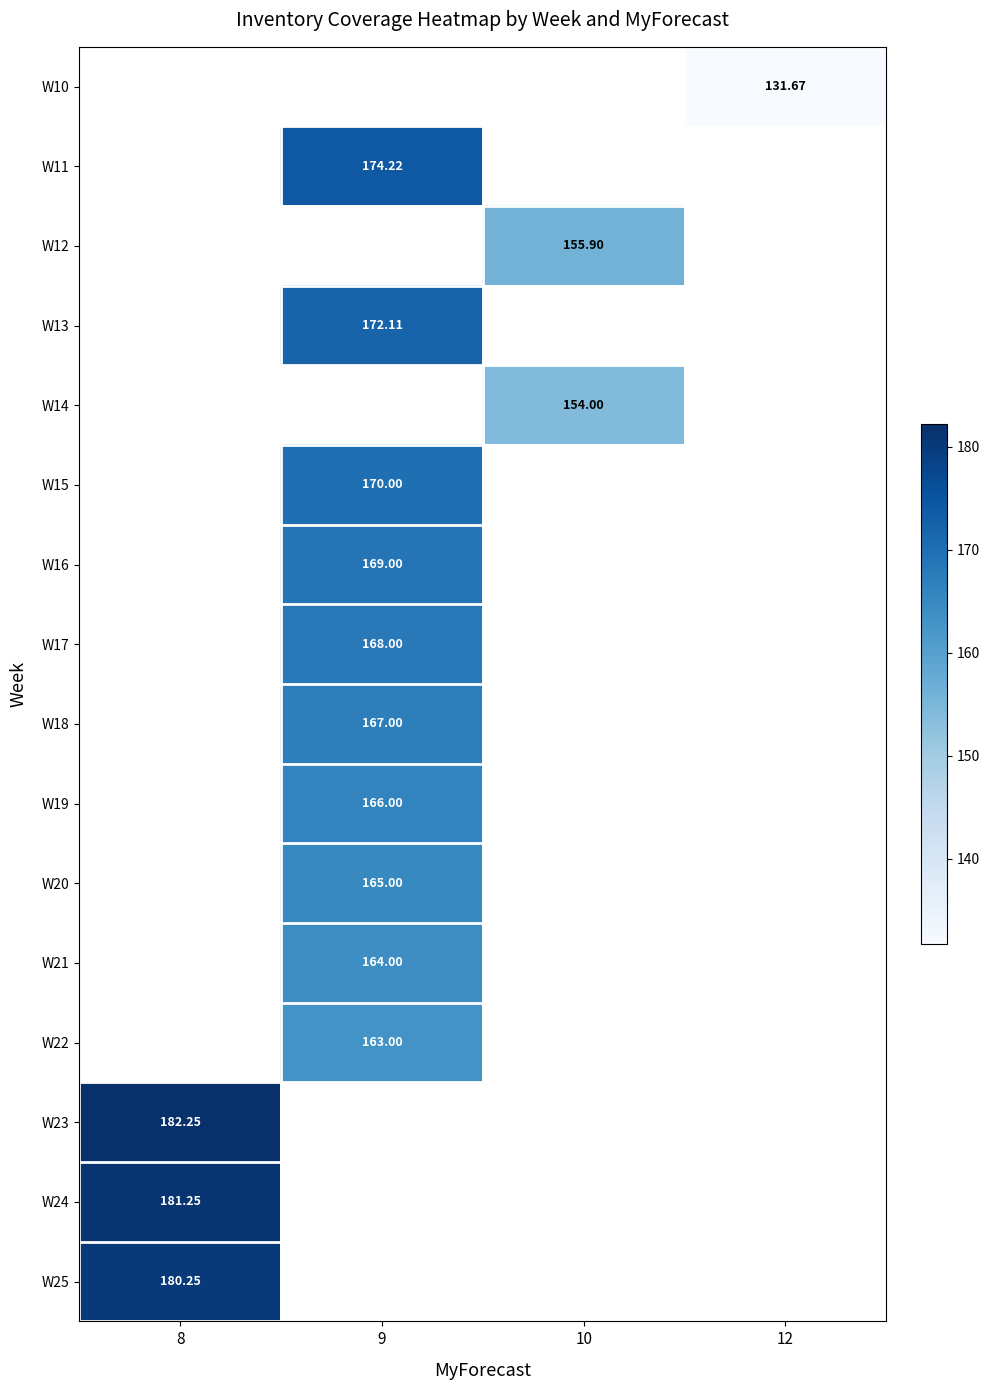

Count the number of categories in the chart.

4